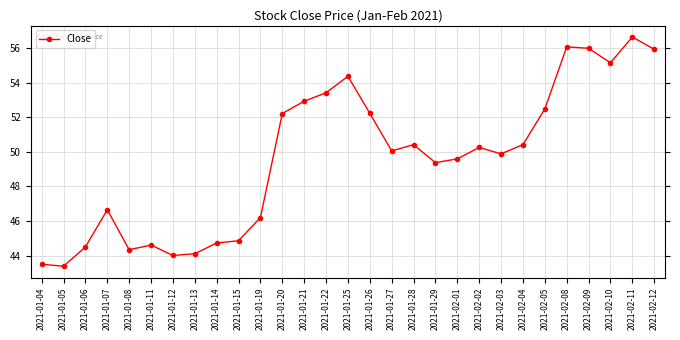

What is the label of the 29th point from the left?

2021-02-12